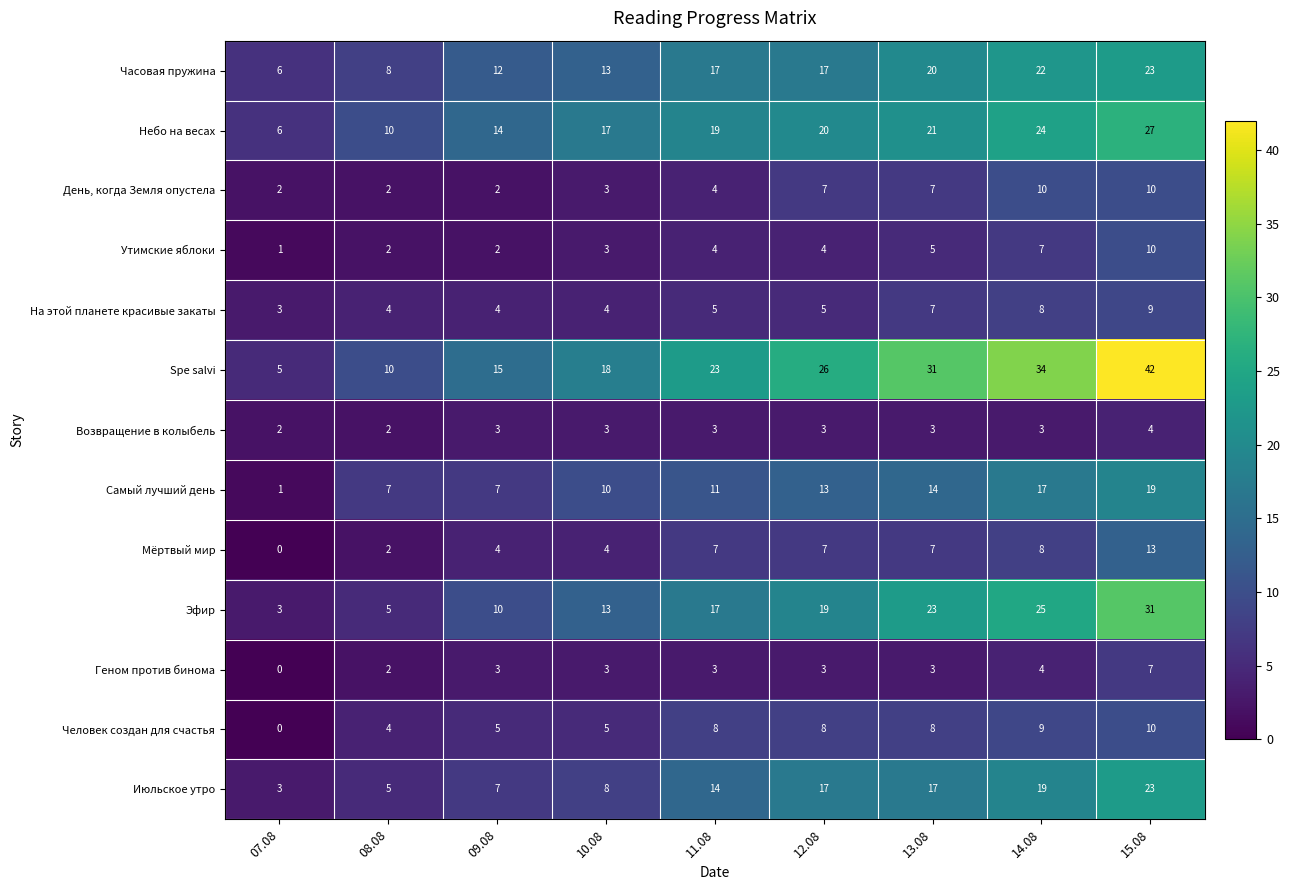

What is the difference between the maximum and minimum values in the Эфир series?

28